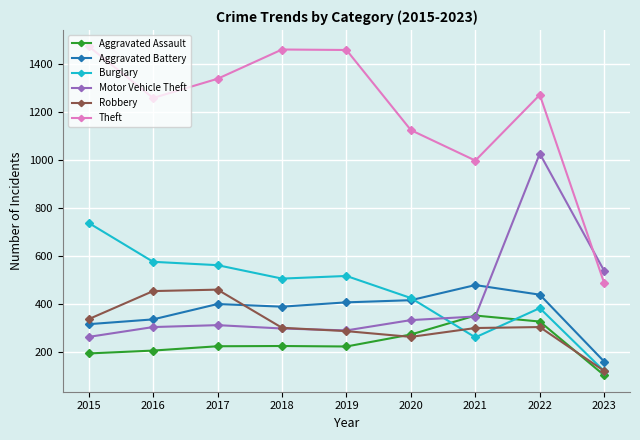

What value does the Aggravated Battery series have at 2020?

416